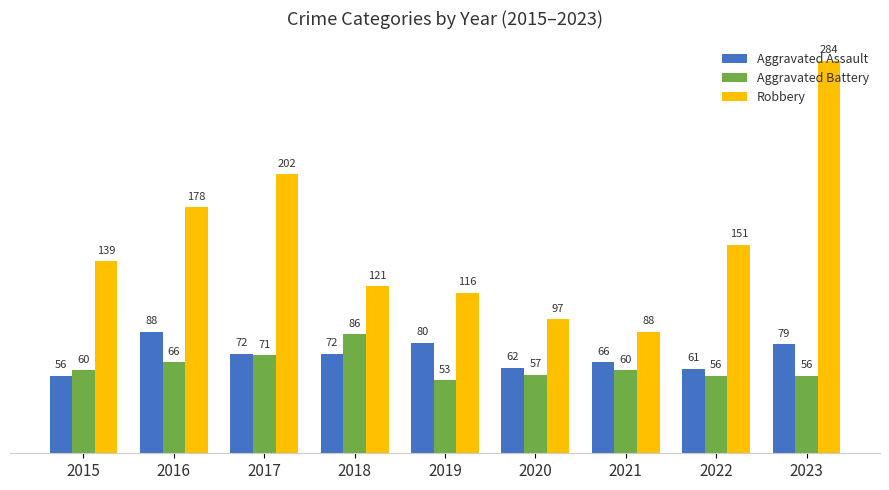

The value of Robbery at 2020 is 97. True or false?

True